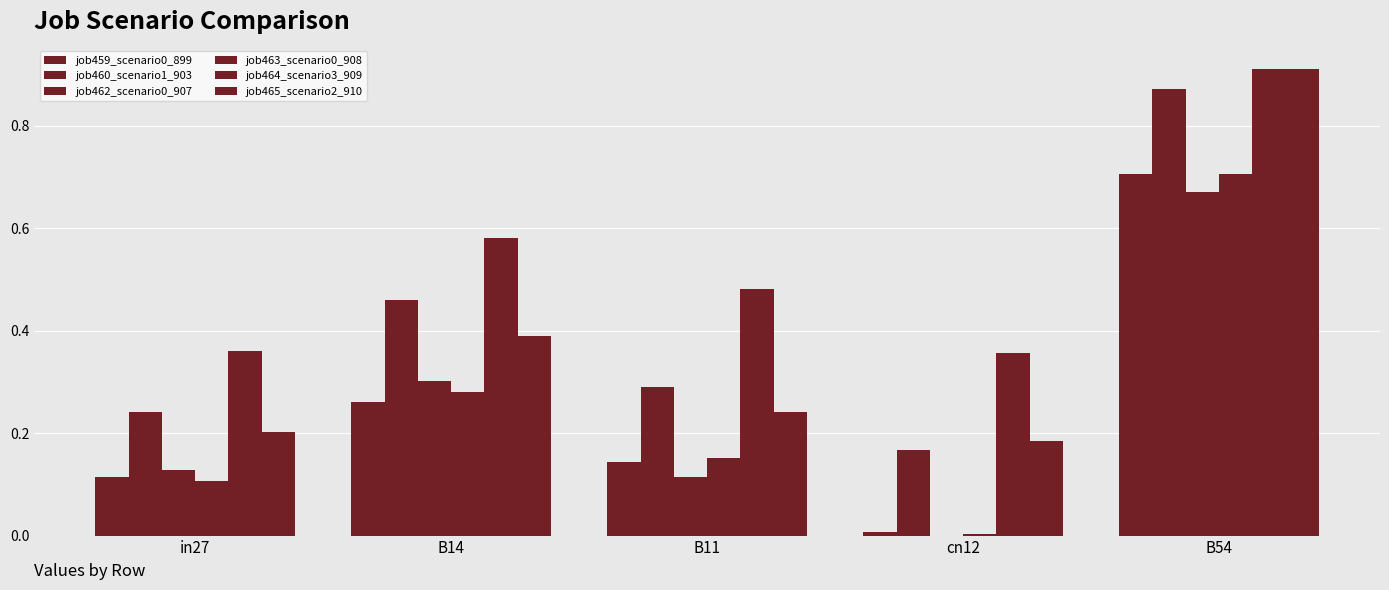

Which has a higher value, B14 or cn12?

B14